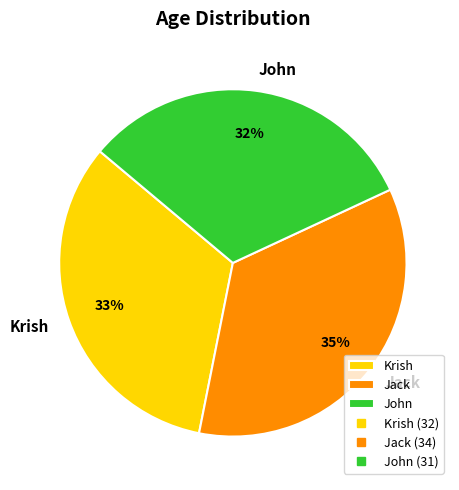

The Jack slice represents 35% of the pie. True or false?

True